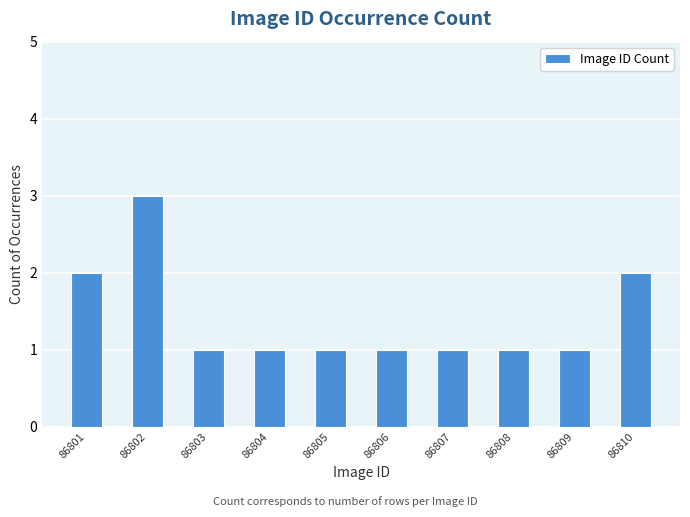

What is the approximate value at 86802?

3